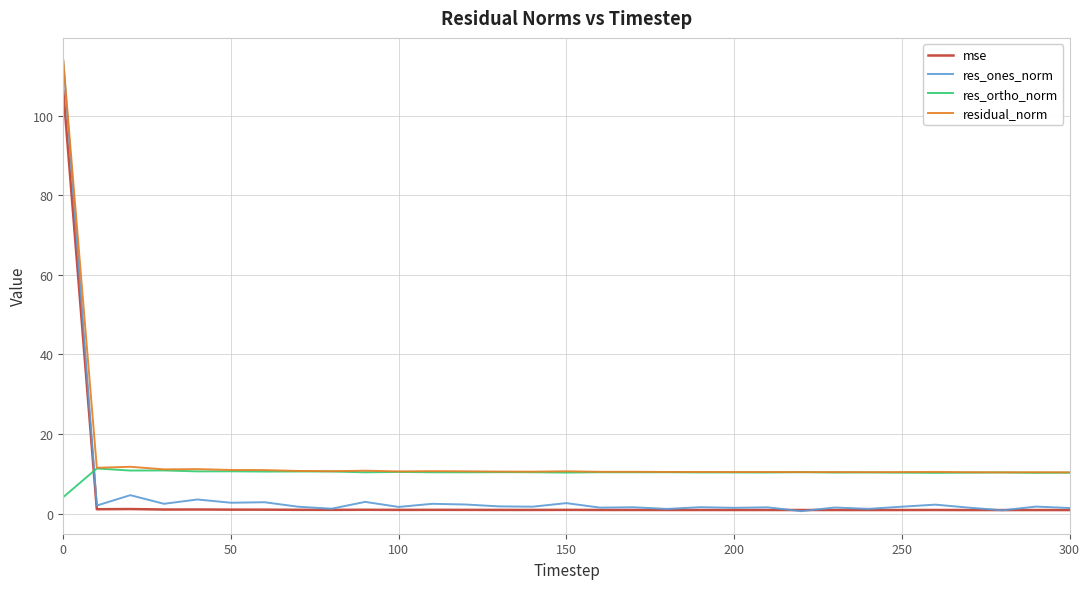

What is the average value of the residual_norm series?

14.0